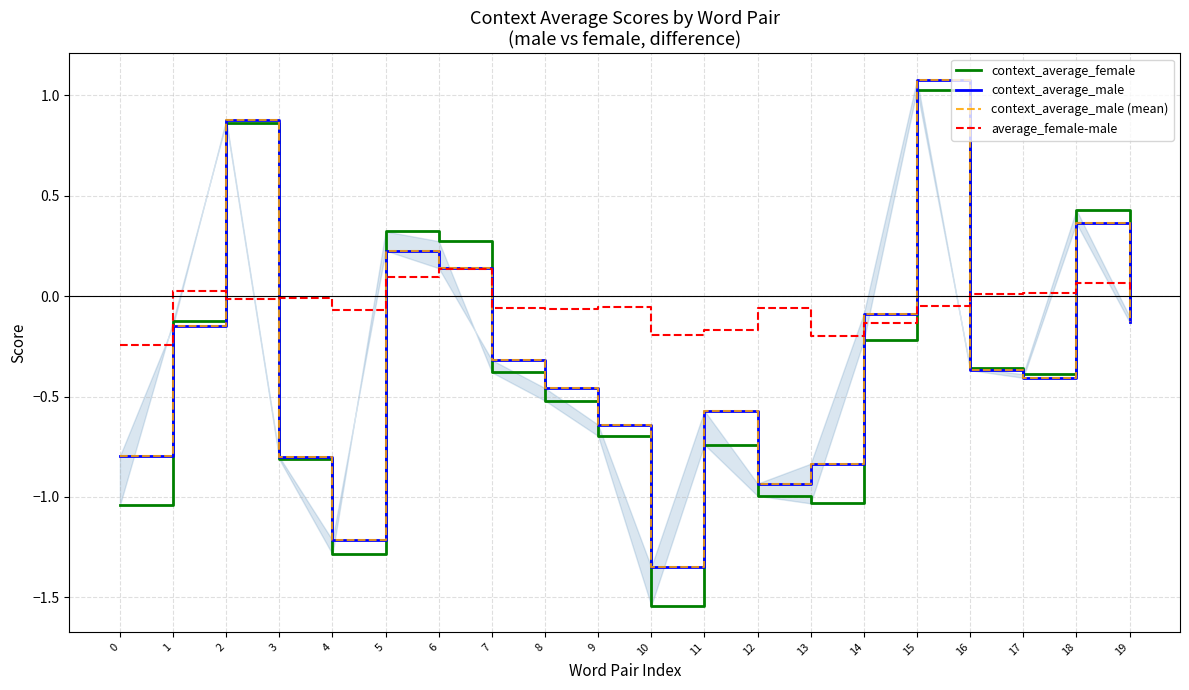

In context_average_male, how many points are higher than both neighbors (excluding endpoints)?

5